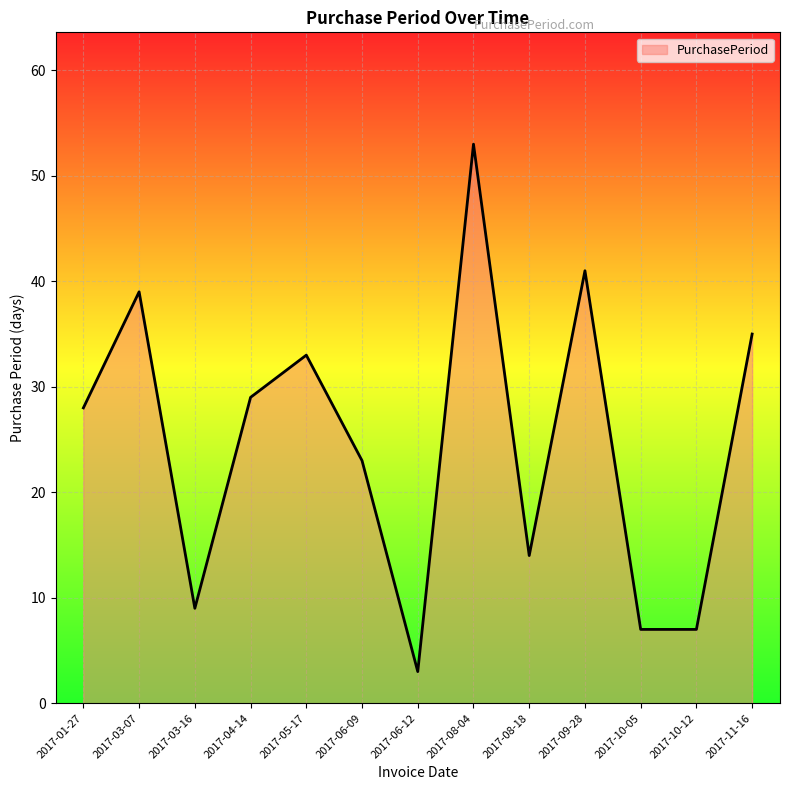

Read the value at 2017-08-04, to the nearest 5.

55